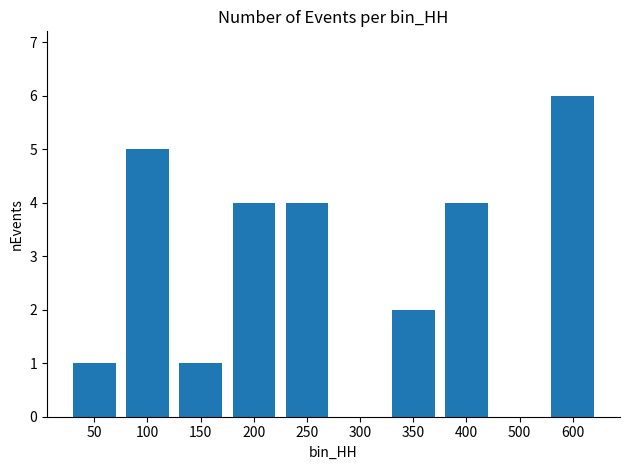

Between 100 and 250, which is larger?

100